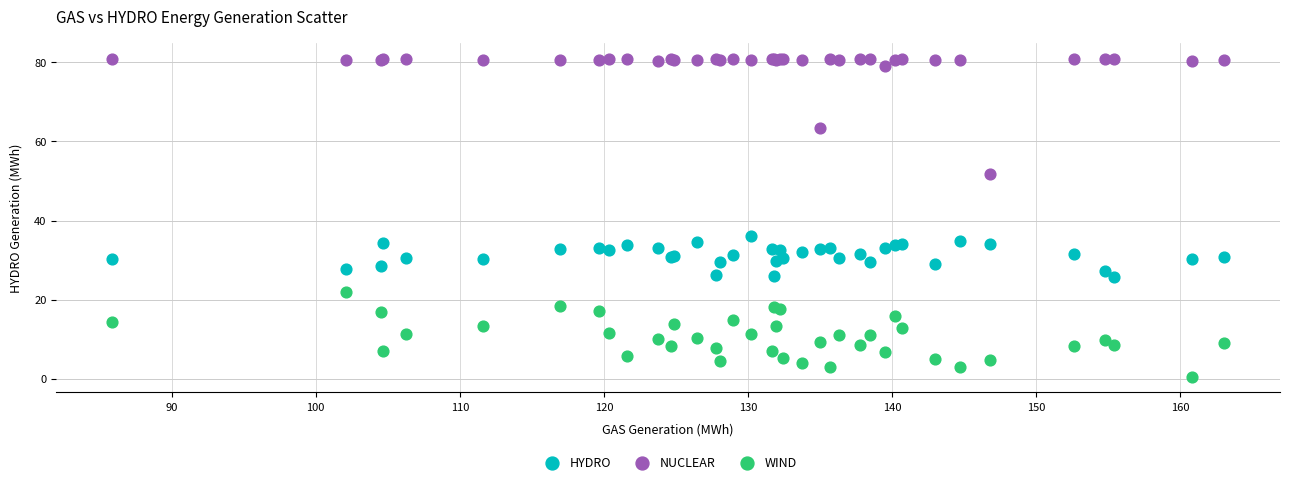

In the NUCLEAR series, what Y value is closest to 66?

63.4